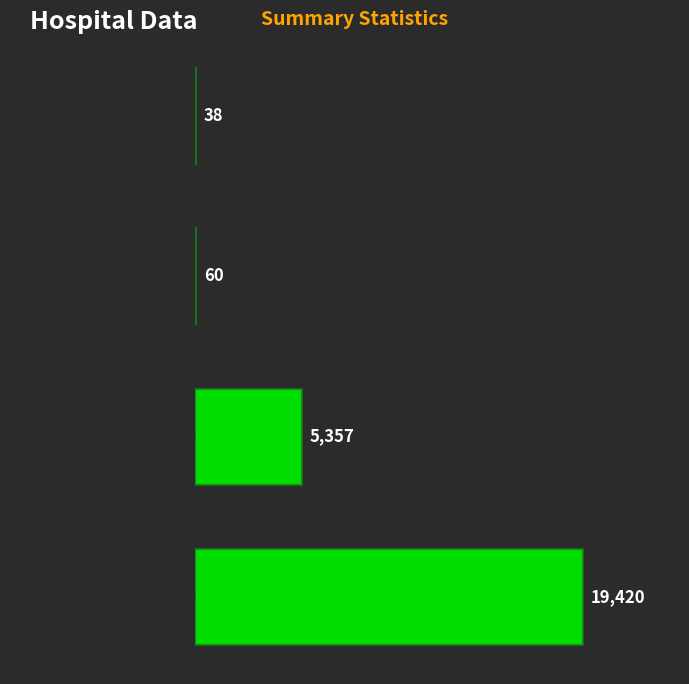

At which label is the value closest to 9729?

countDied